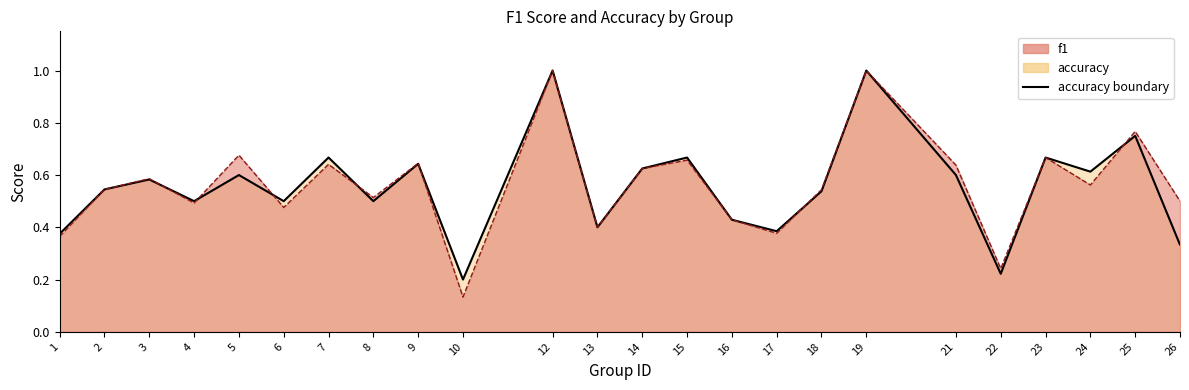

What is the difference between the f1 values at 4 and 25?

0.3